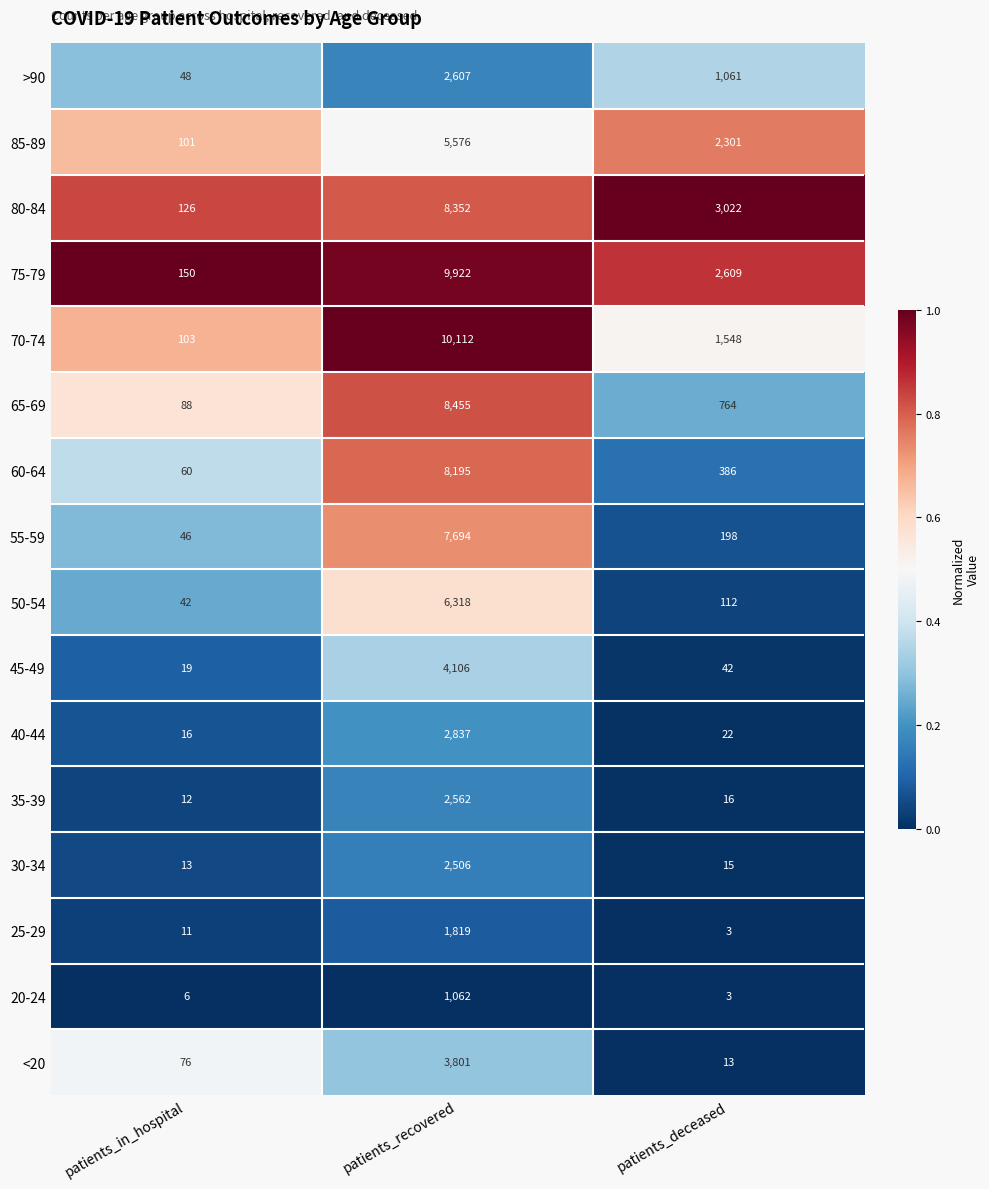

What is the sum of all 40-44 values?

2875